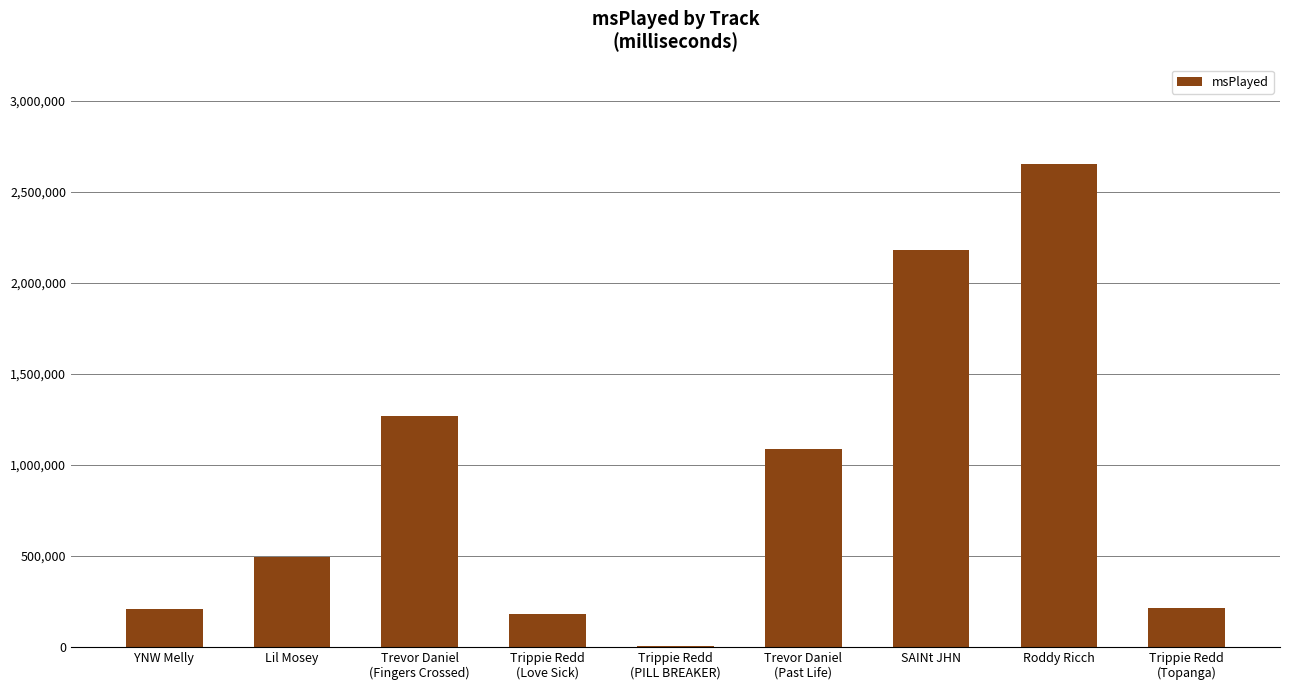

What is the ratio of the value at YNW Melly to the value at Lil Mosey?

0.4